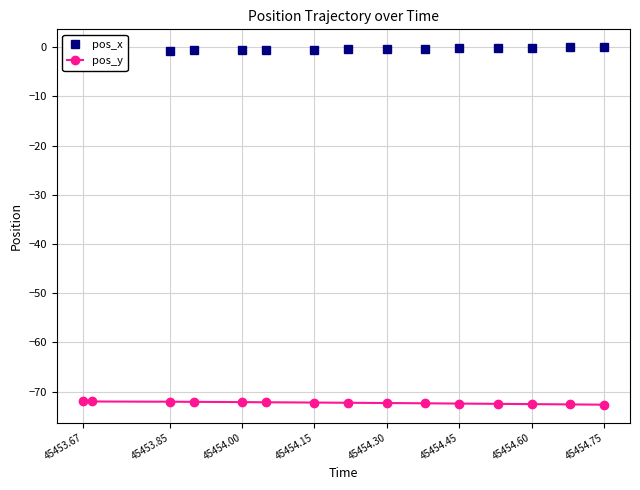

How many values in the pos_y series exceed -72?

2